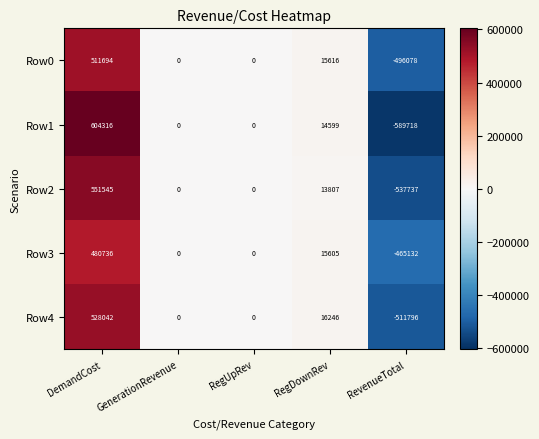

Which series has the largest total across all categories?

Row4